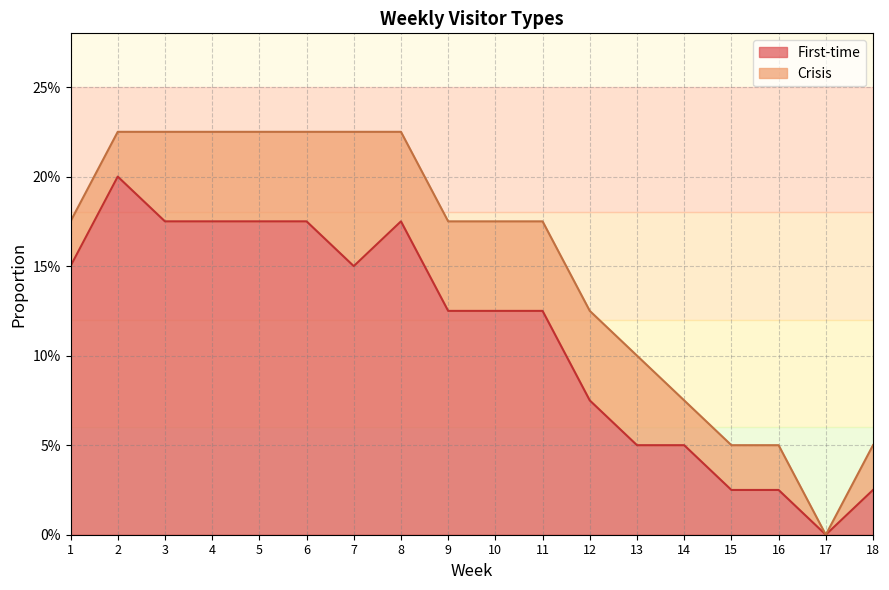

Rank the categories by value from lowest to highest.

17, 15, 16, 18, 13, 14, 12, 9, 10, 11, 1, 7, 3, 4, 5, 6, 8, 2